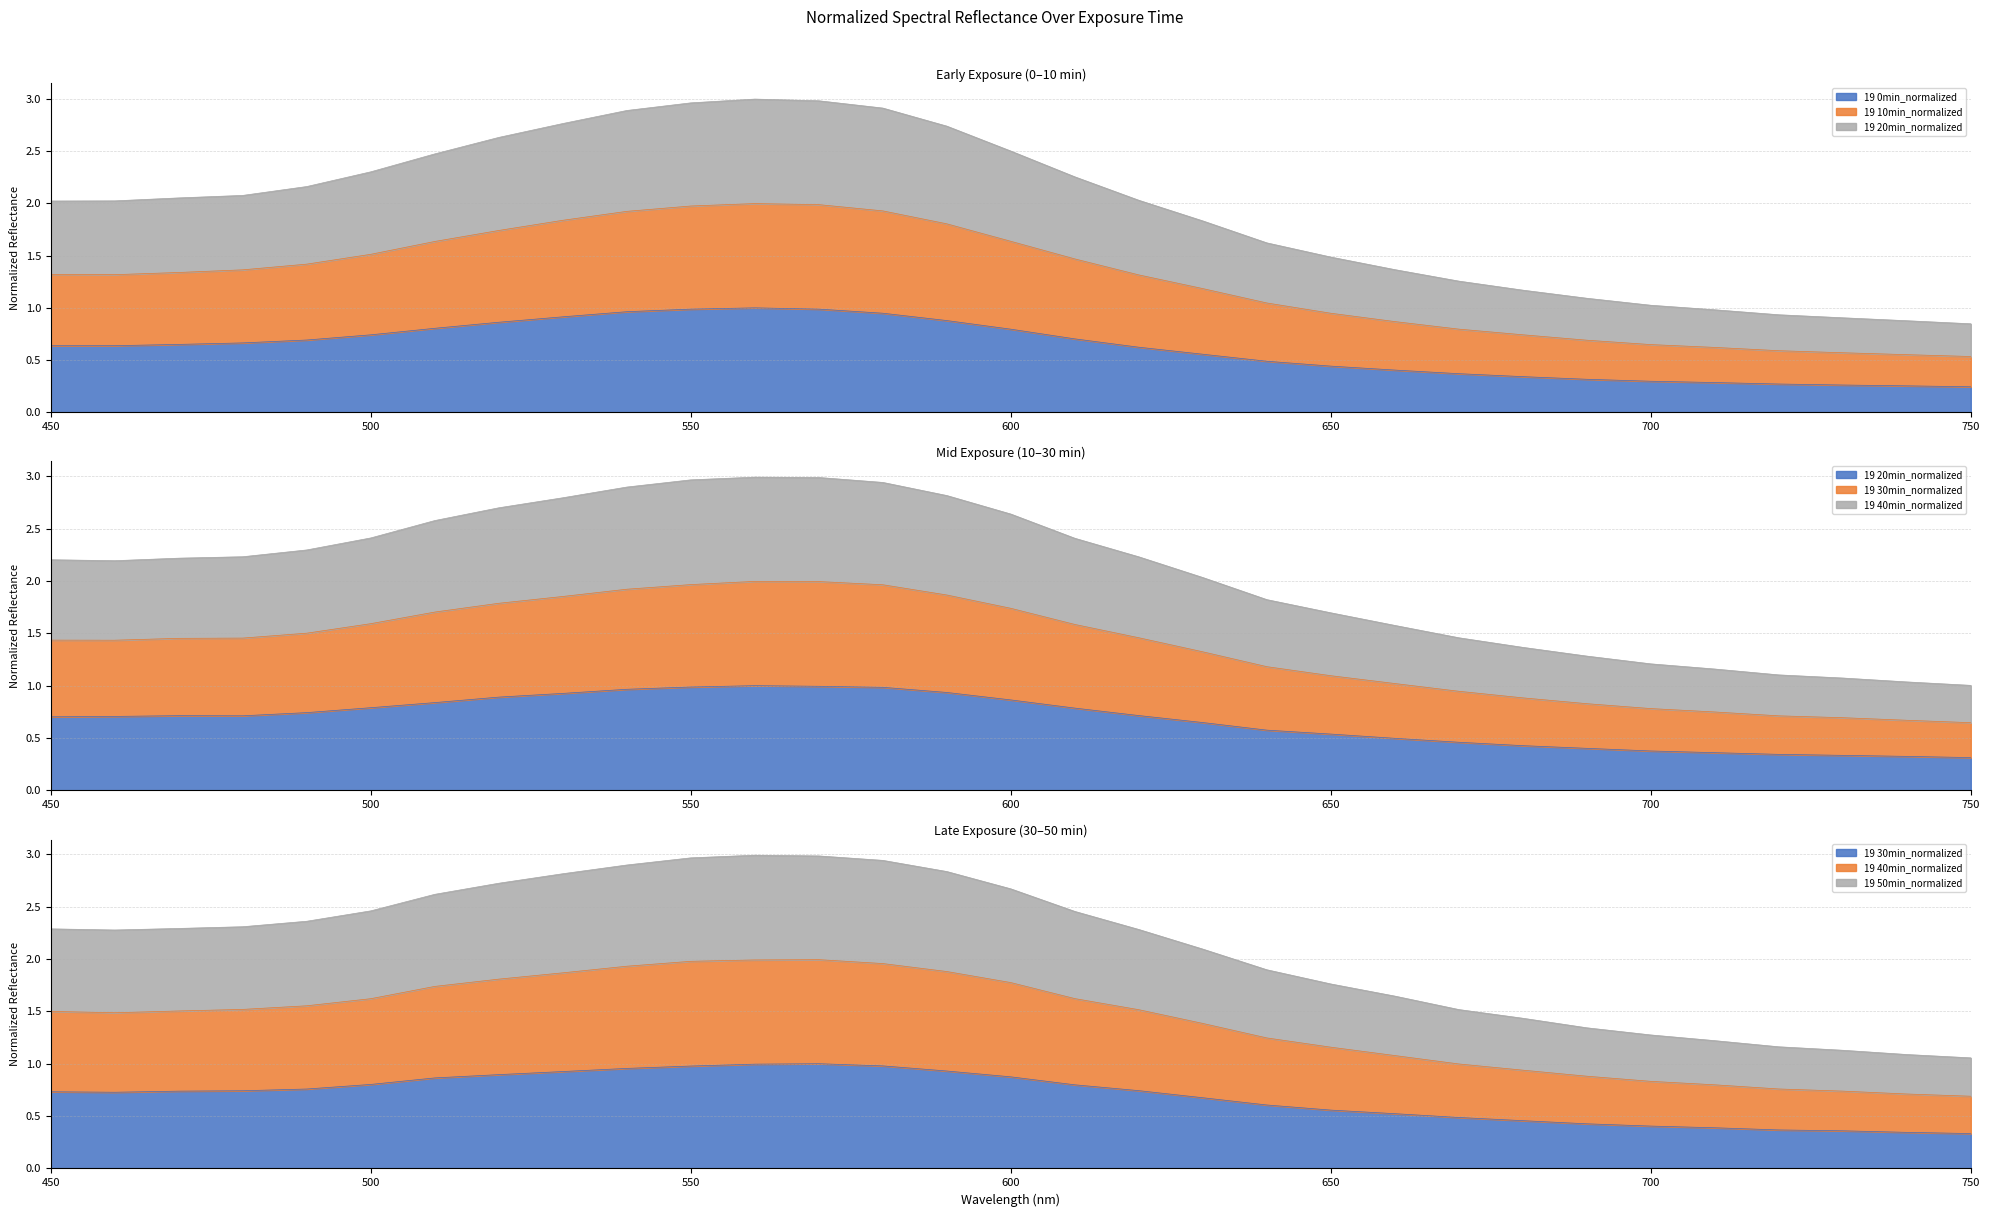

True or false: 19 10min_normalized has a value of 0.4 at 640.

False